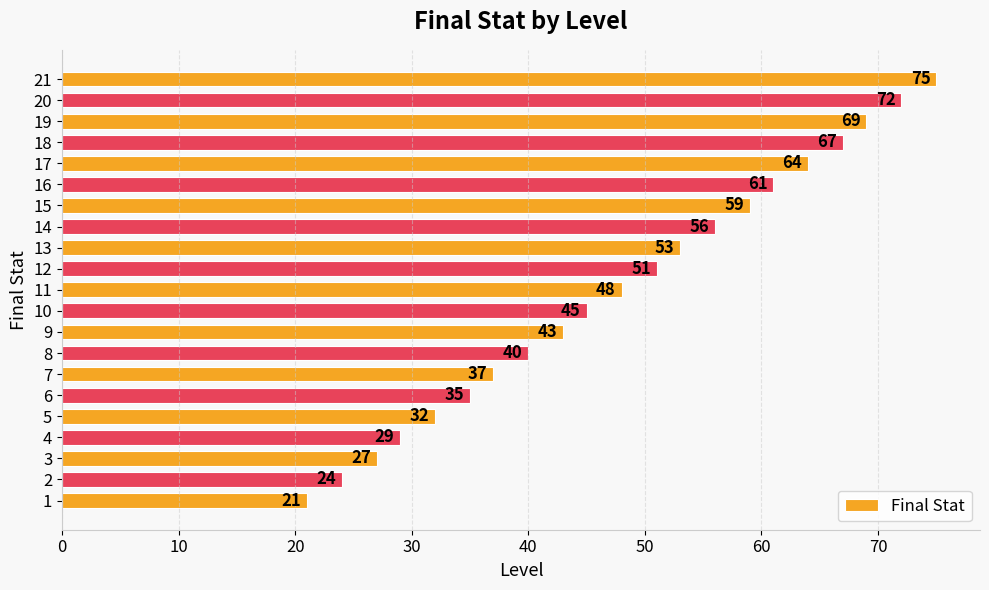

Are the bars grouped side by side (vs. stacked)?

No